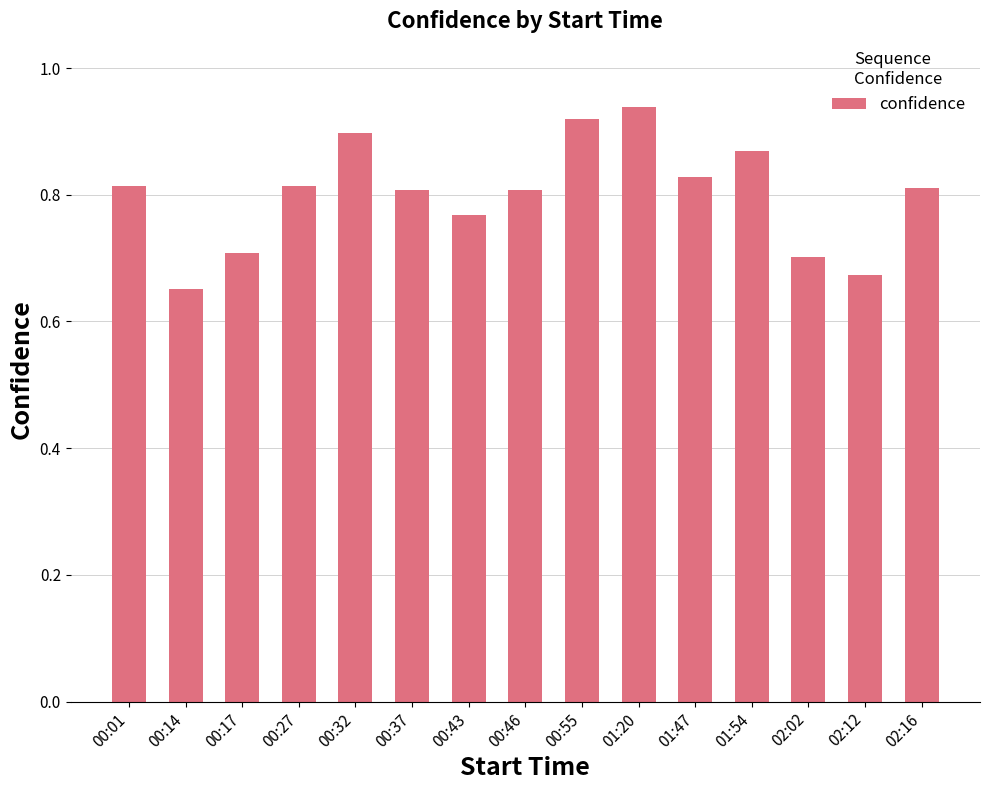

What is the difference between the maximum and minimum values?

0.3